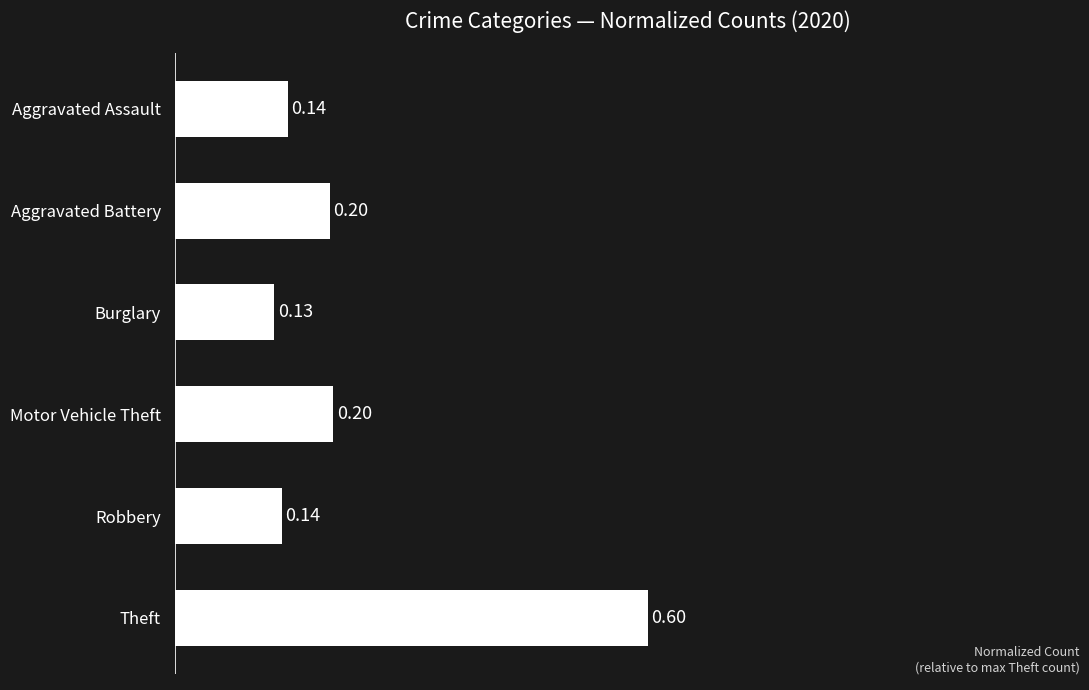

What is the change in value from Motor Vehicle Theft to Theft?

+0.4